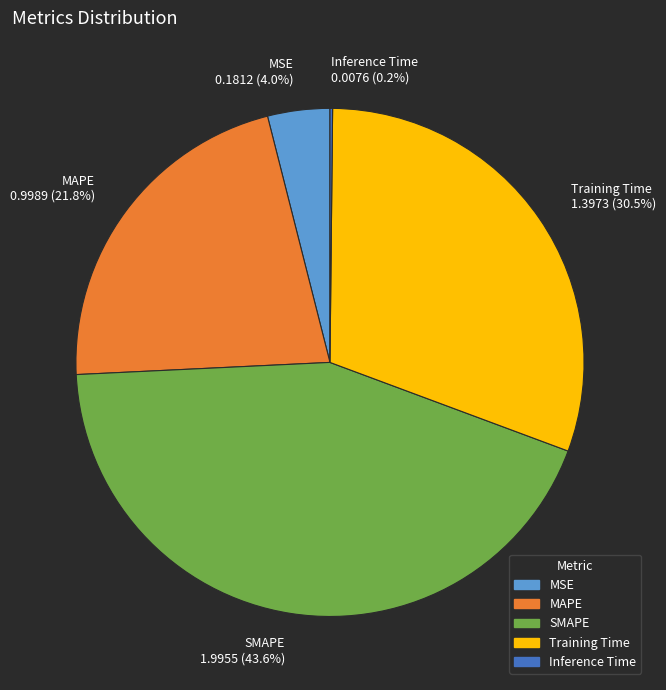

Approximately how many times larger is the value at MAPE compared to SMAPE?

0.5